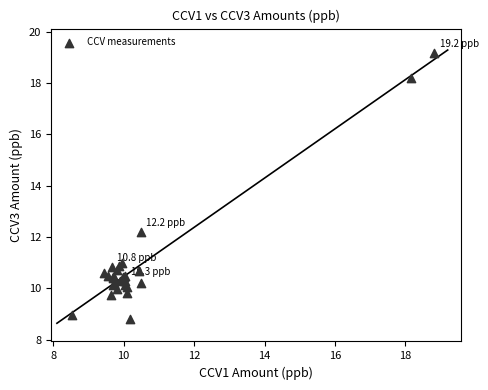

What Y value in the scatter plot is closest to 13?

12.2